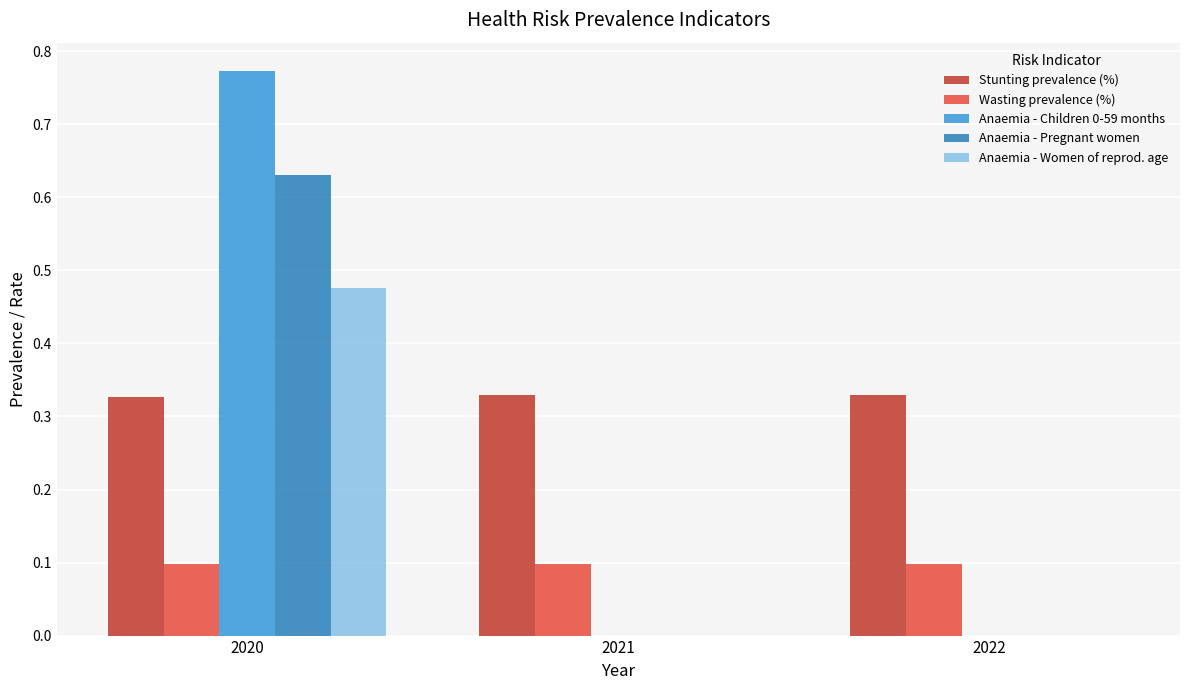

Which series changed the most between 2020 and 2021?

Anaemia - Children 0-59 months